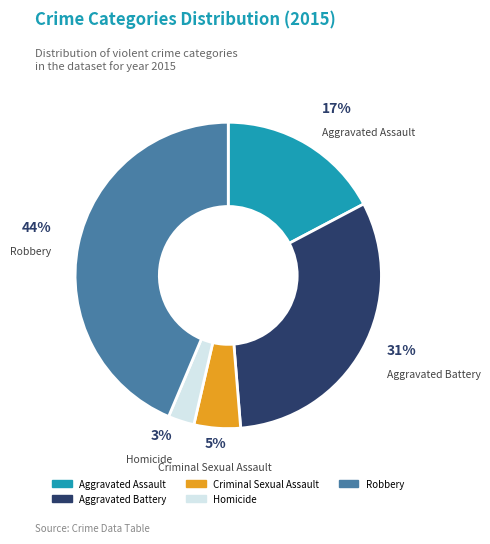

How many slices are in this pie chart?

5